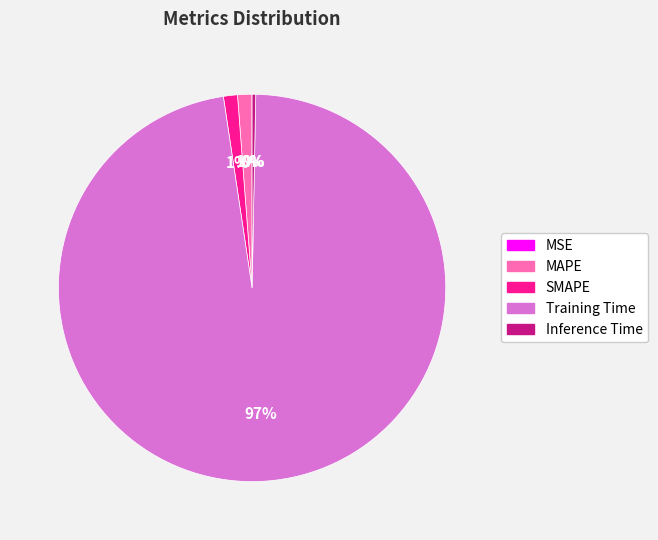

Which category accounts for the majority?

Training Time